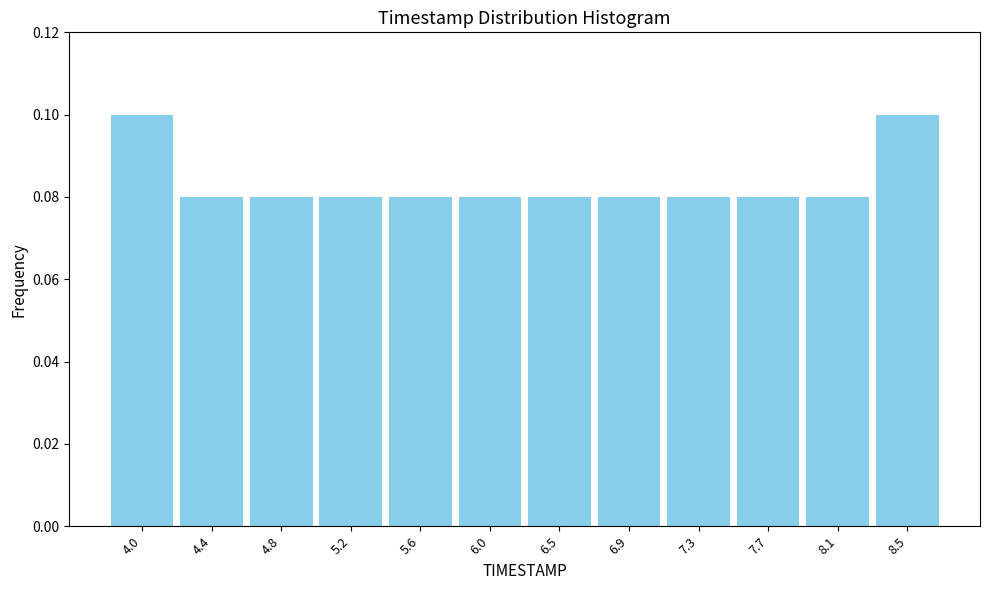

Count the values in the range 0 to 1.

12